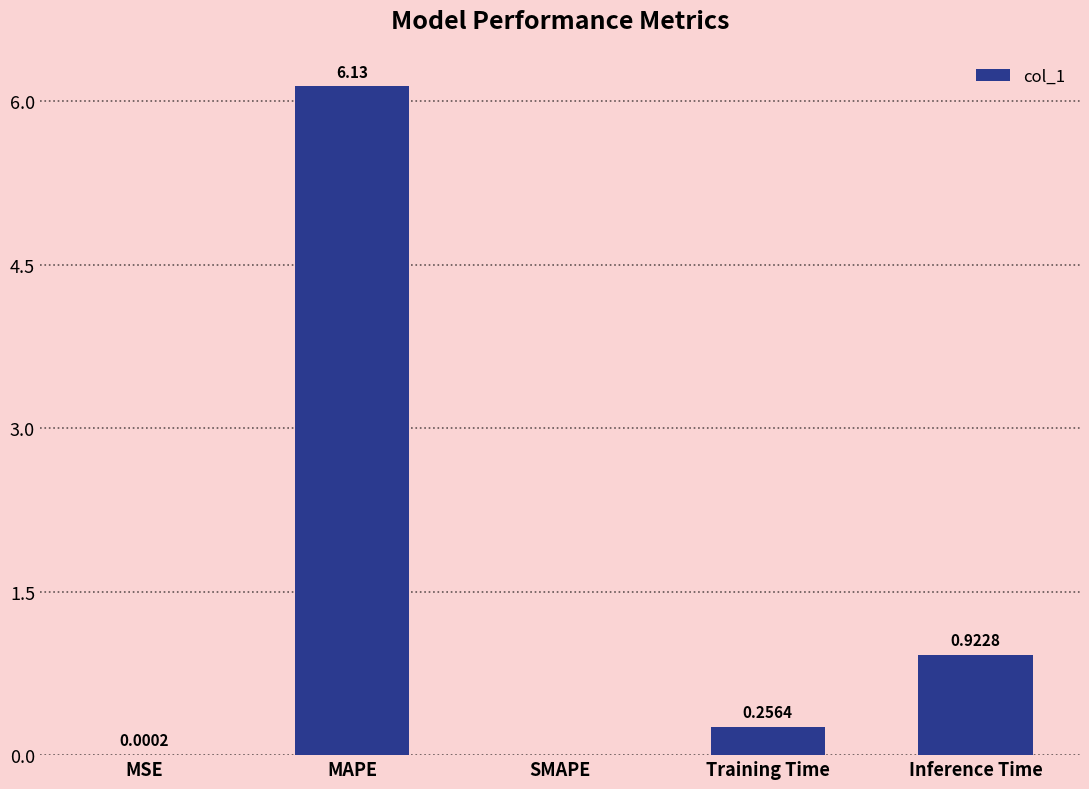

What is the sum of all values?

7.3